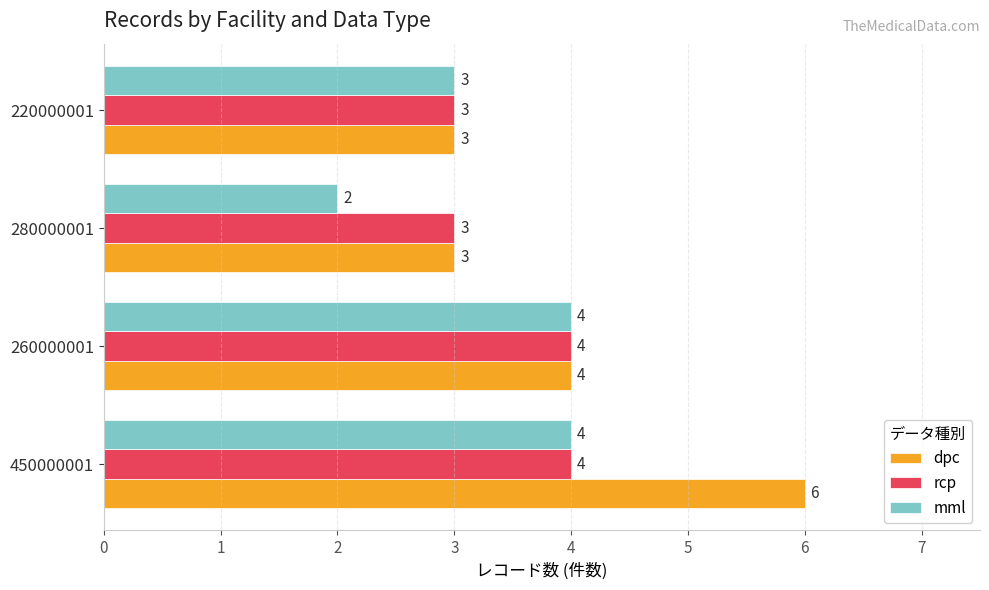

What is the difference between the maximum and minimum values in the mml series?

2